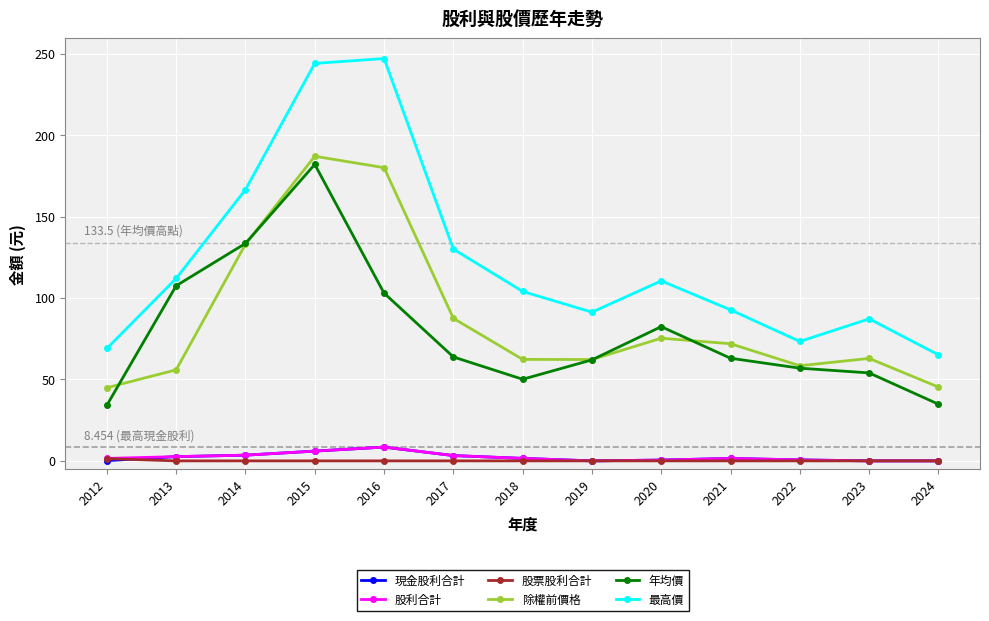

At which category is the sum across all series the highest?

2015